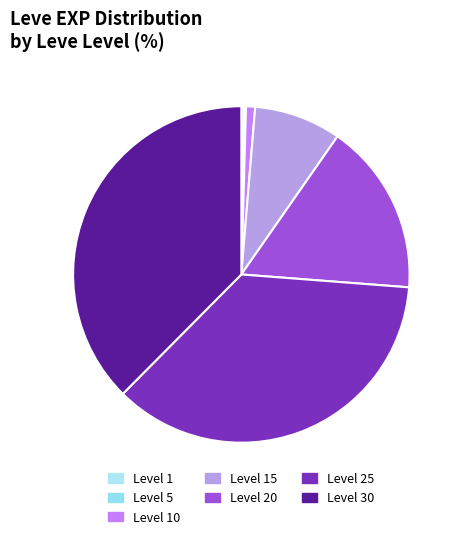

What is the largest slice in the pie chart?

30